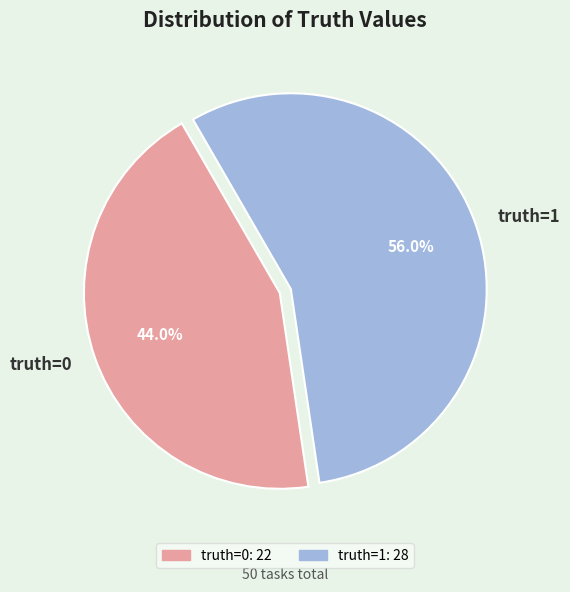

Count the number of slices in the pie.

2